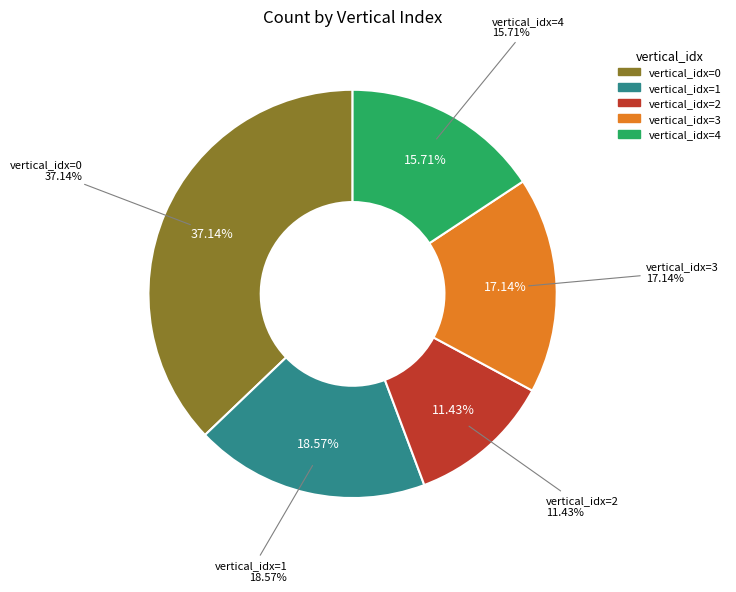

To the nearest percent, what percentage of the pie is 2?

11%